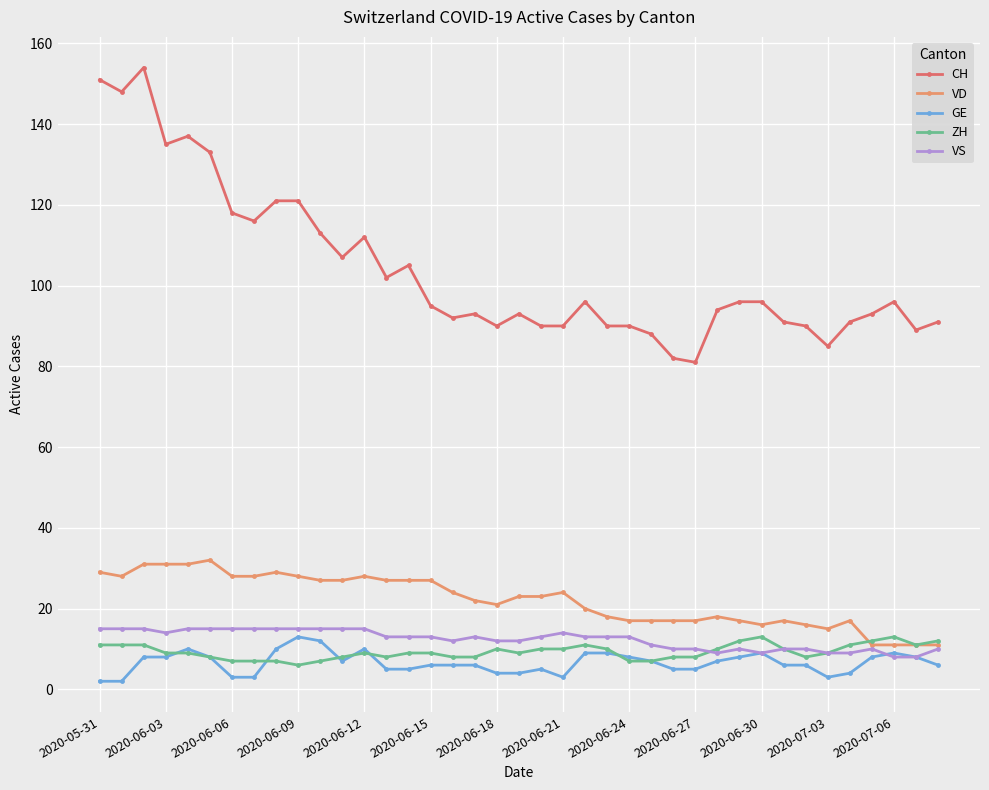

Which series has the widest spread of values?

CH